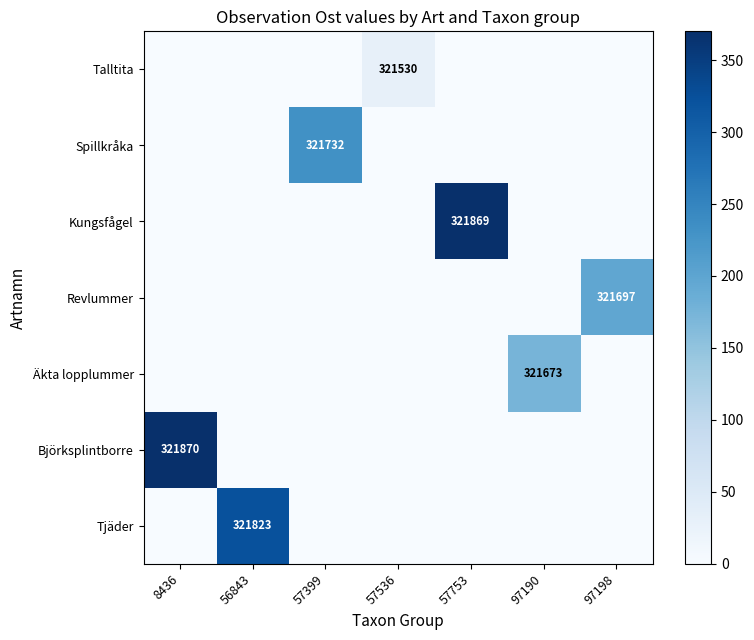

Is it true that row_0 equals 30.0 at 57536?

True